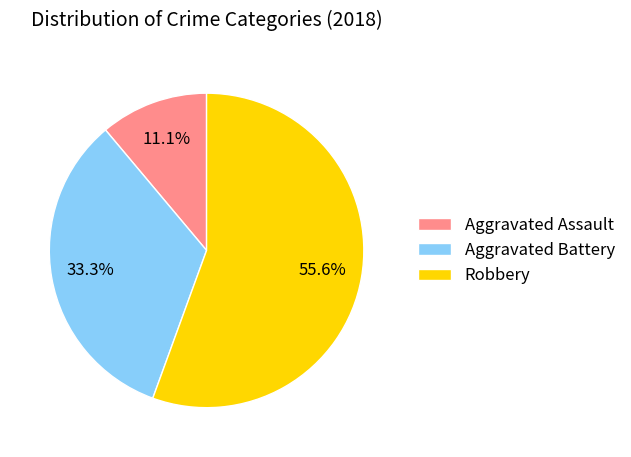

To the nearest percent, what is the average slice percentage?

33%